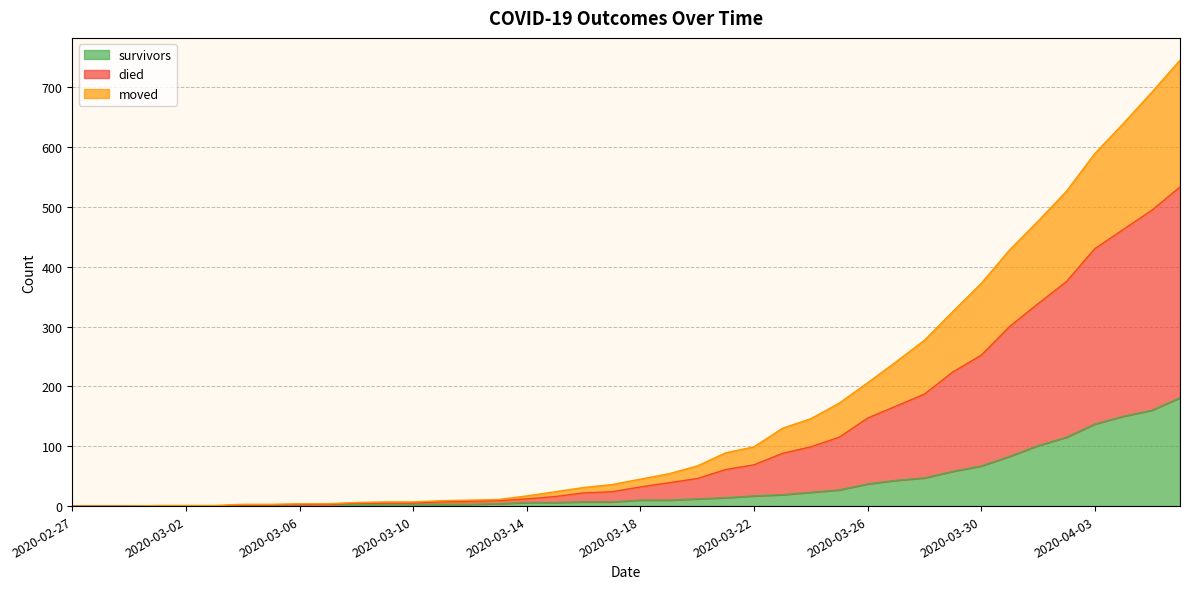

What is the highest value of the survivors series?

181